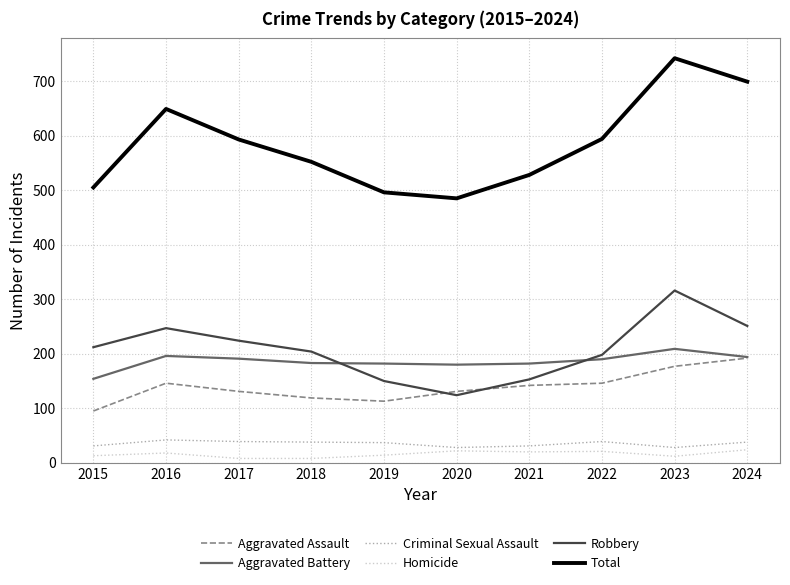

What is the average value of the Homicide series?

16